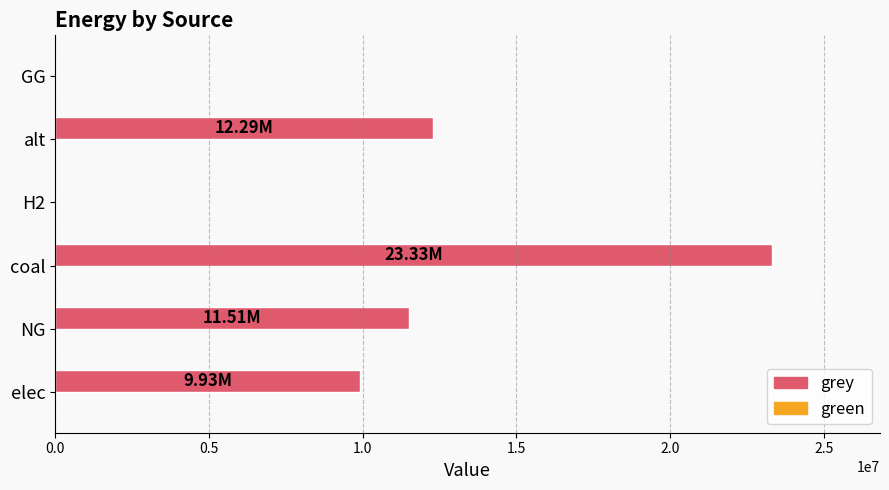

How many series are shown in this chart?

1